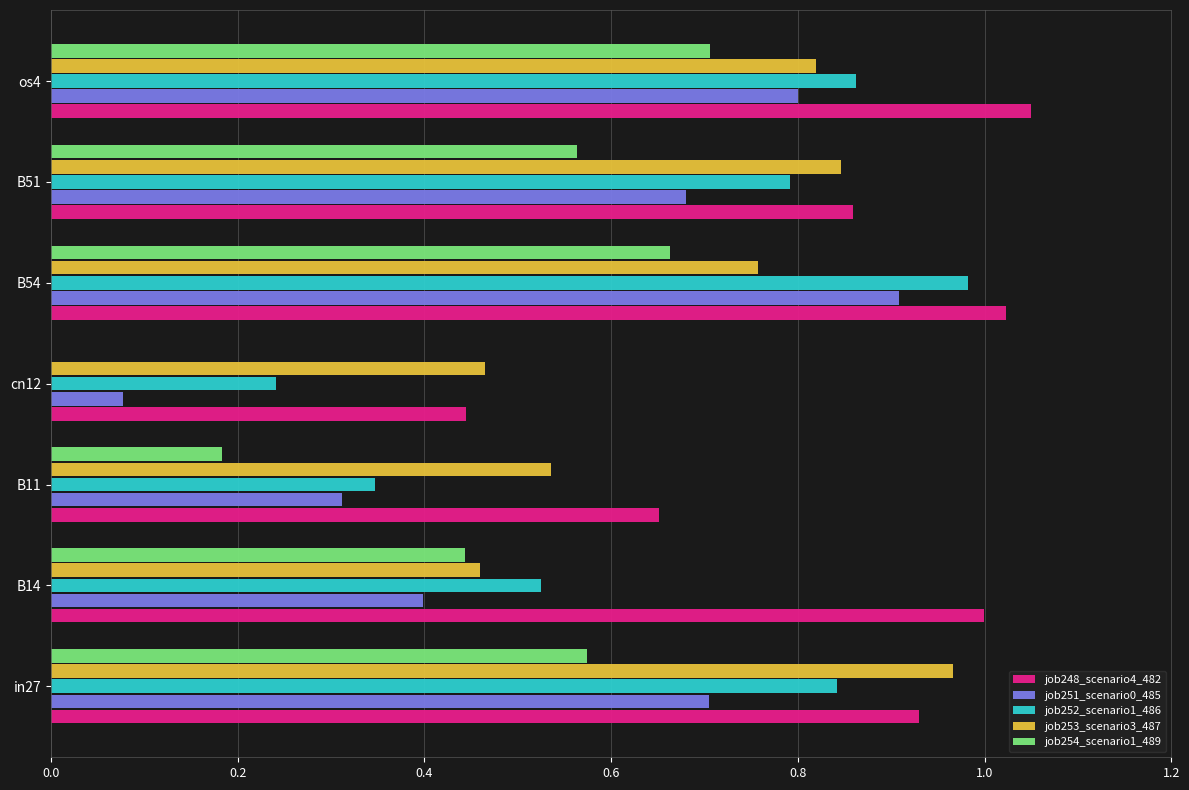

Which series has the largest total across all categories?

job248_scenario4_482